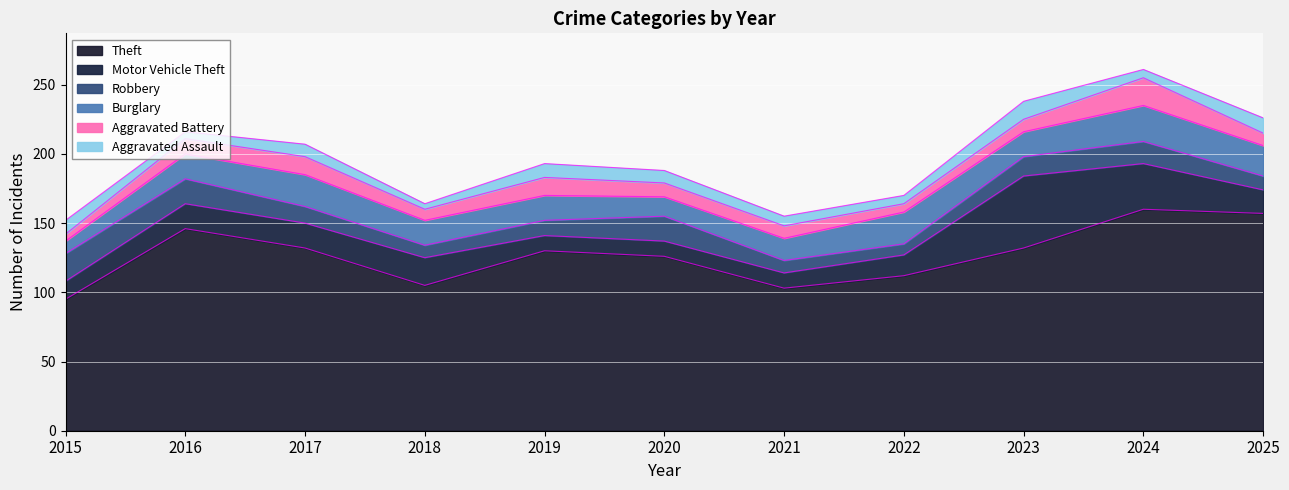

Which series has the largest range (max minus min)?

Theft